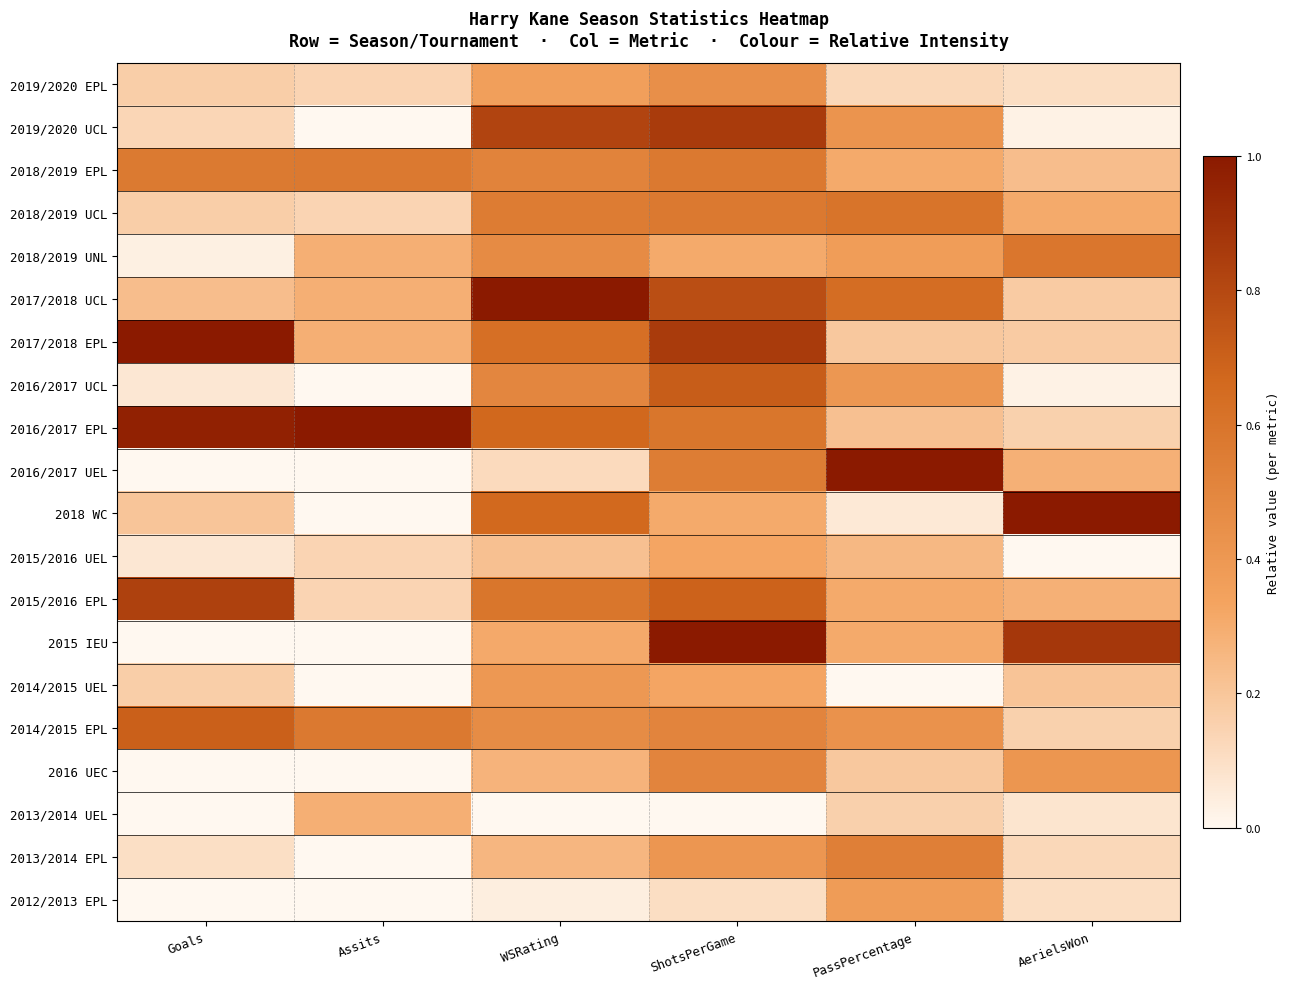

At which category does the chart reach its minimum across all series?

Assits